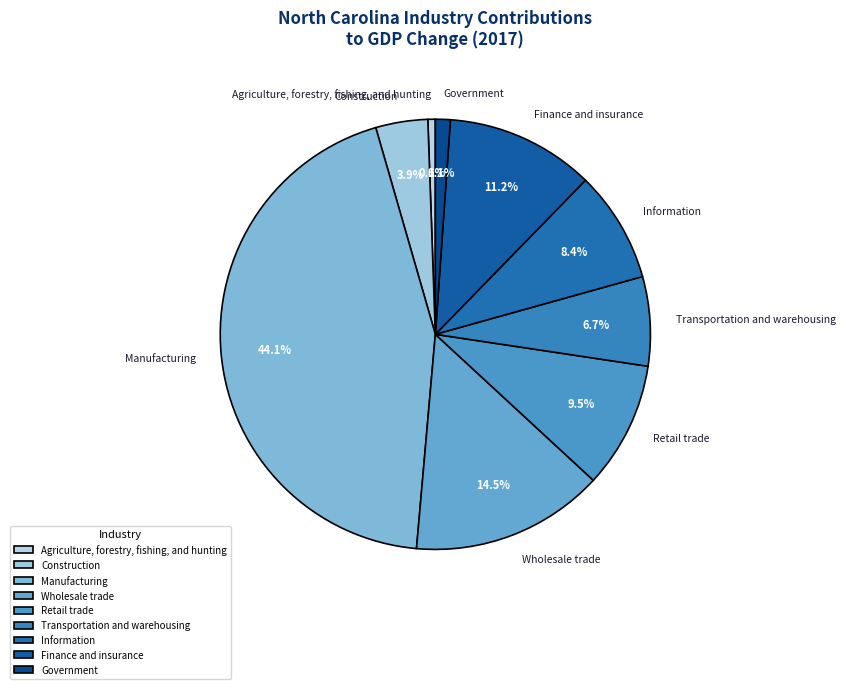

Does any single category account for the majority?

No